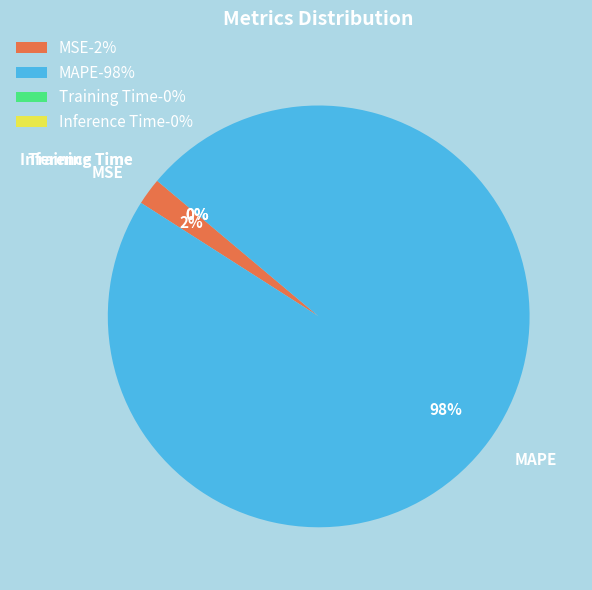

True or false: MSE accounts for 2% of the total.

True